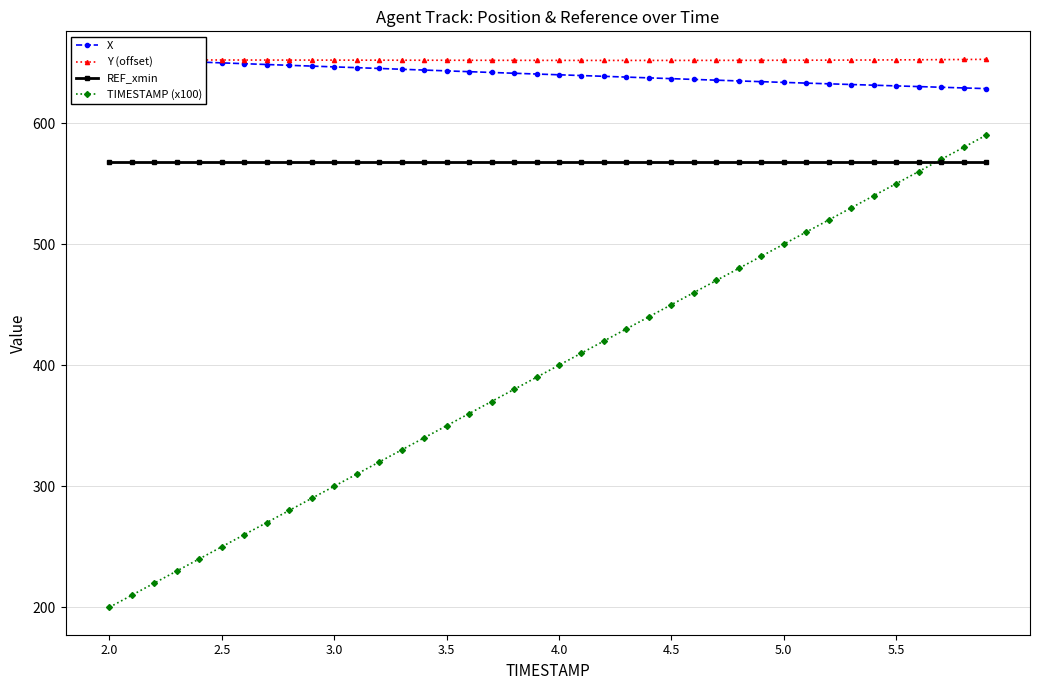

True or false: Y (offset) and TIMESTAMP (x100) cross at least once.

False